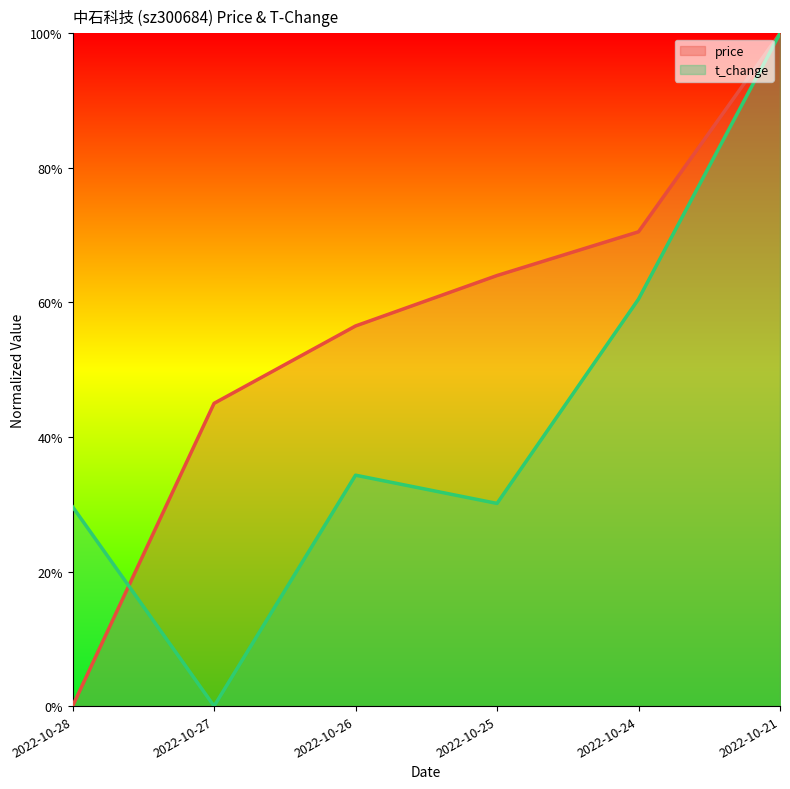

True or false: t_change and price intersect in this chart.

True